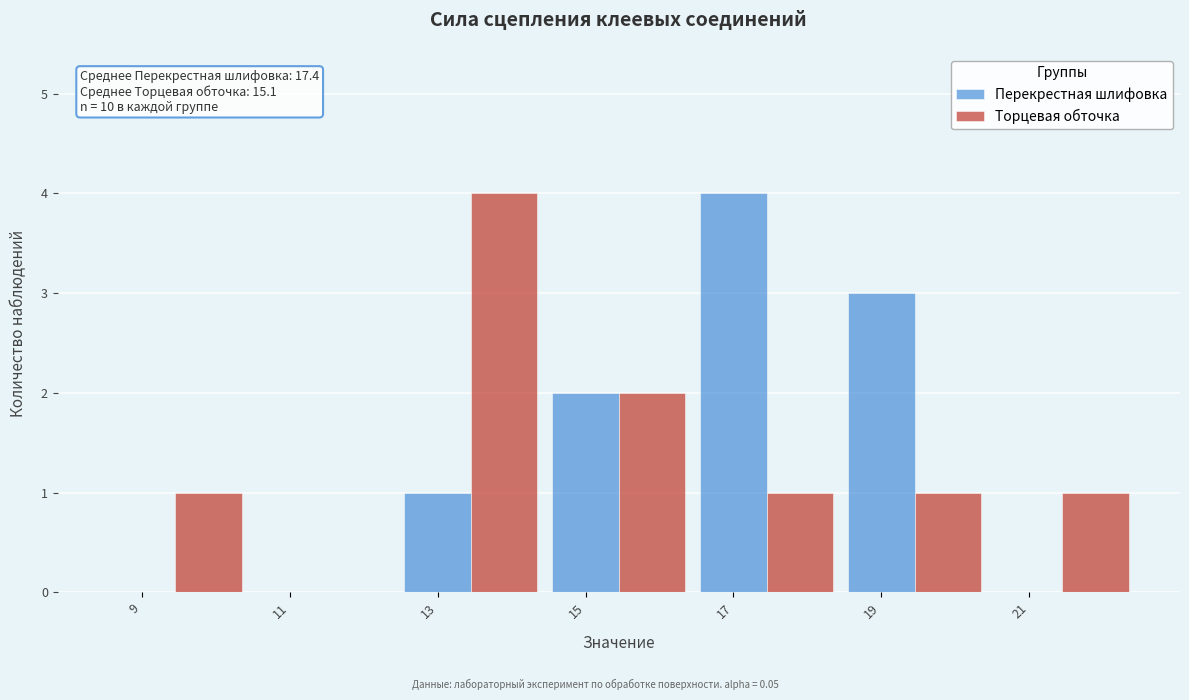

Is the value of Перекрестная шлифовка at 19 greater than the value of Торцевая обточка at 9?

Yes